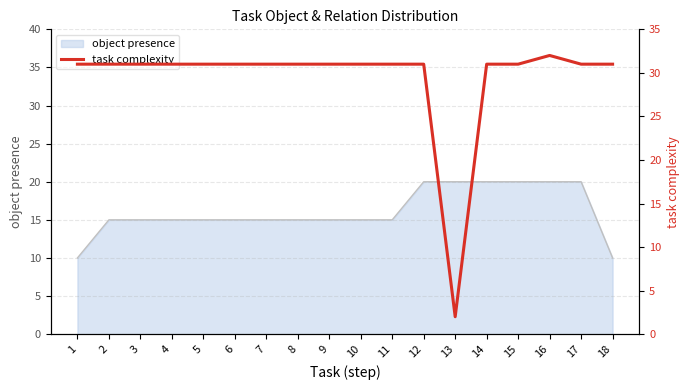

Where is the first local minimum?

13